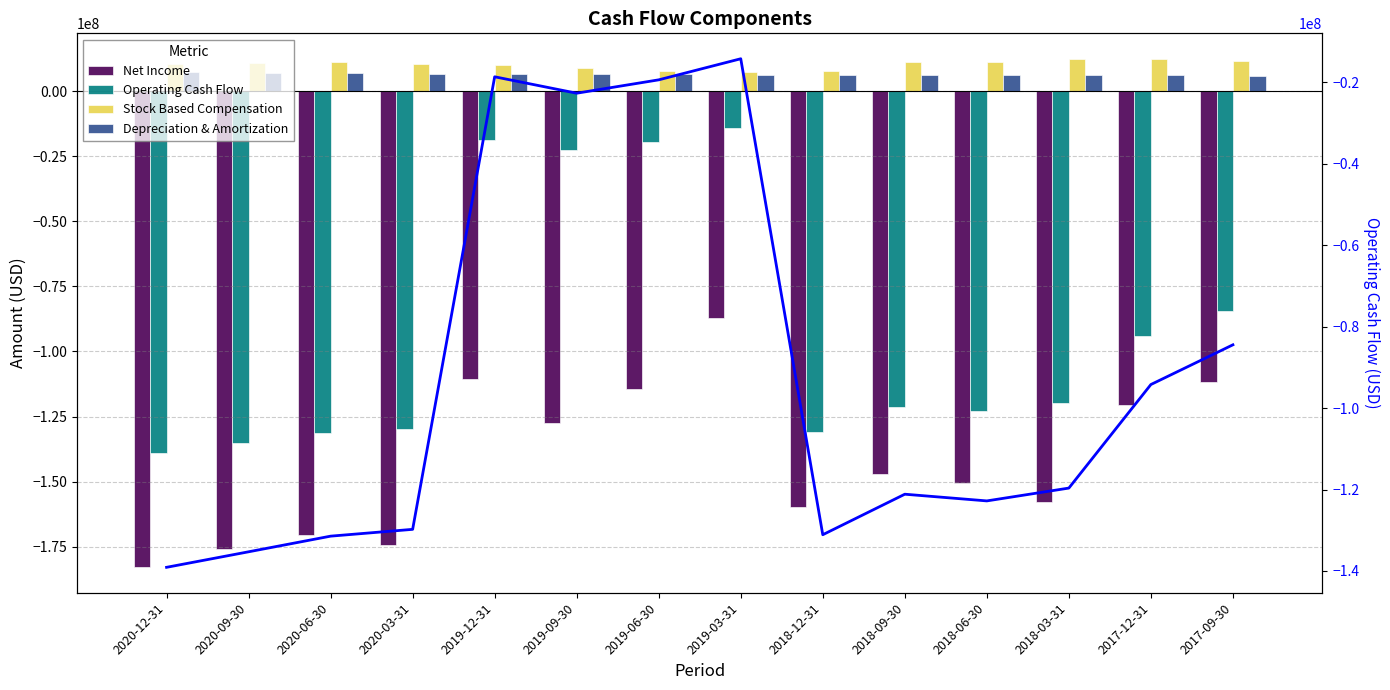

What is the total value across all series at 2020-09-30?

-428861000